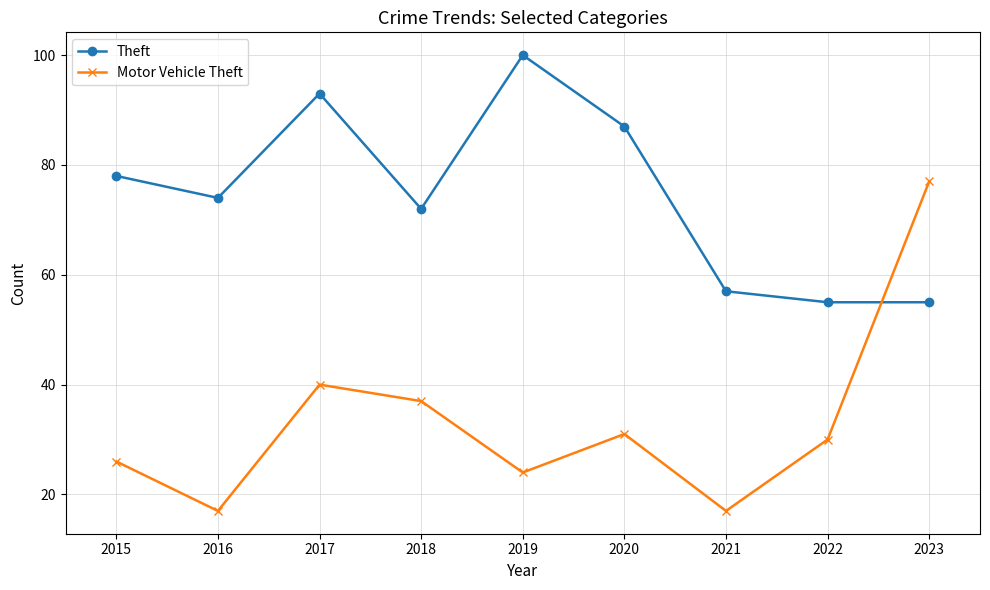

True or false: Theft and Motor Vehicle Theft cross at least once.

True